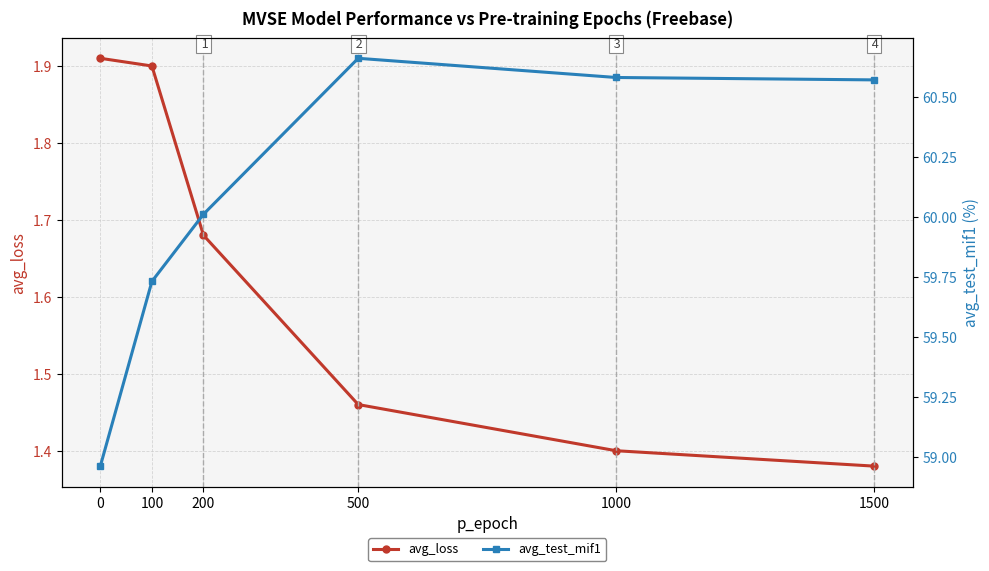

Which series changed the most between 1000 and 1500?

avg_loss